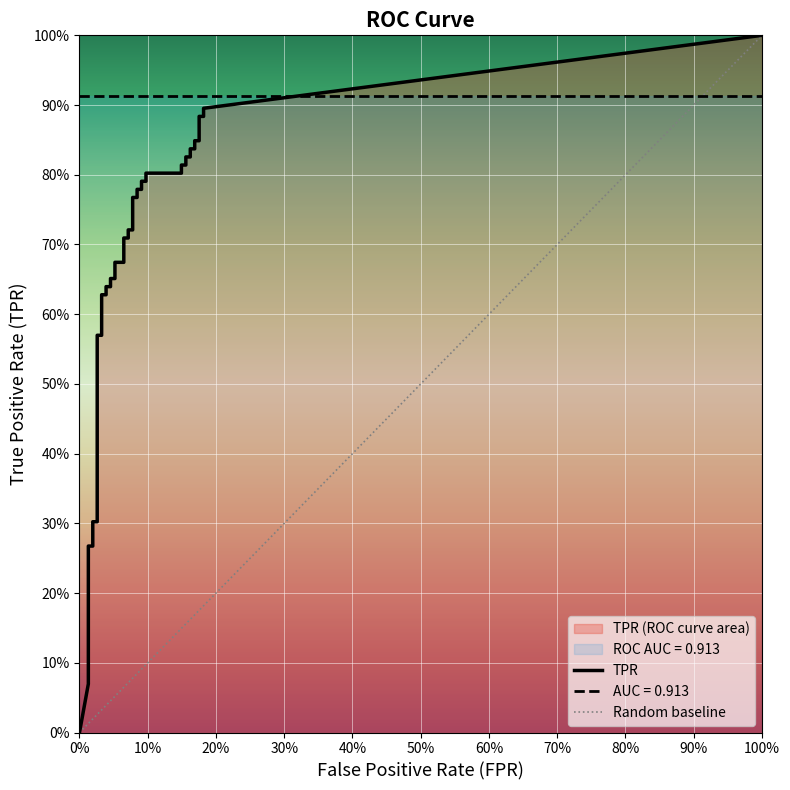

What is the sum of all fpr values?

3.4